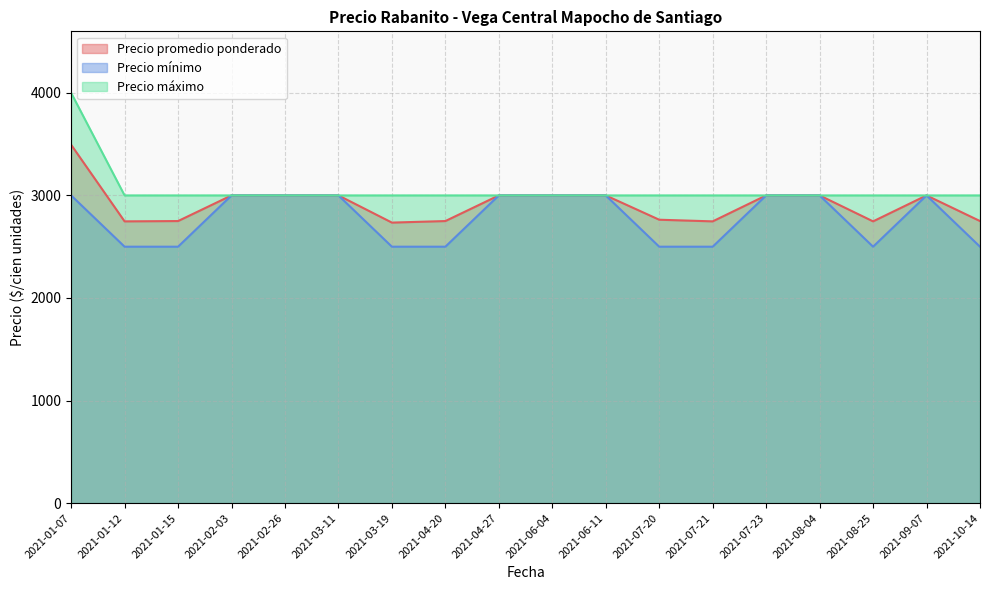

Where is Precio máximo nearest to the value 3500?

2021-01-07